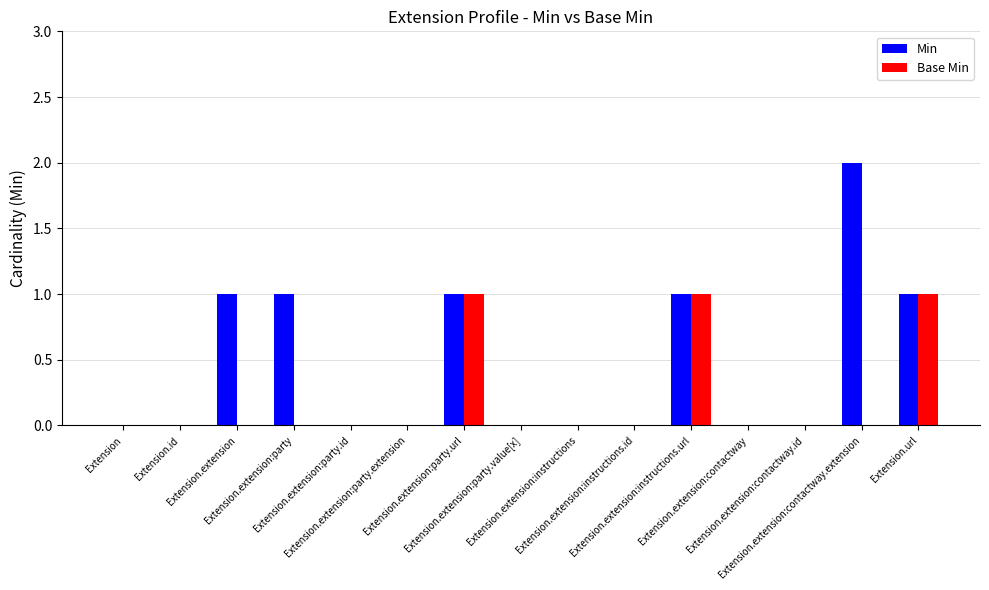

What is the total value across all series at Extension.extension:party?

1